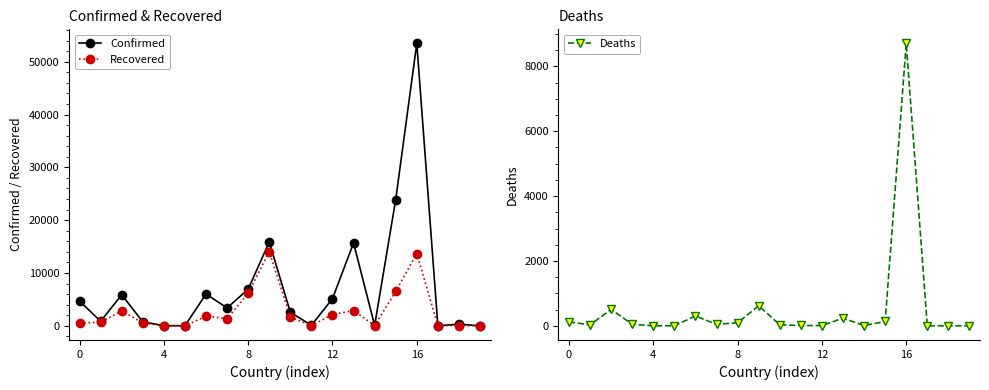

What is the highest value of the Recovered series?

14061